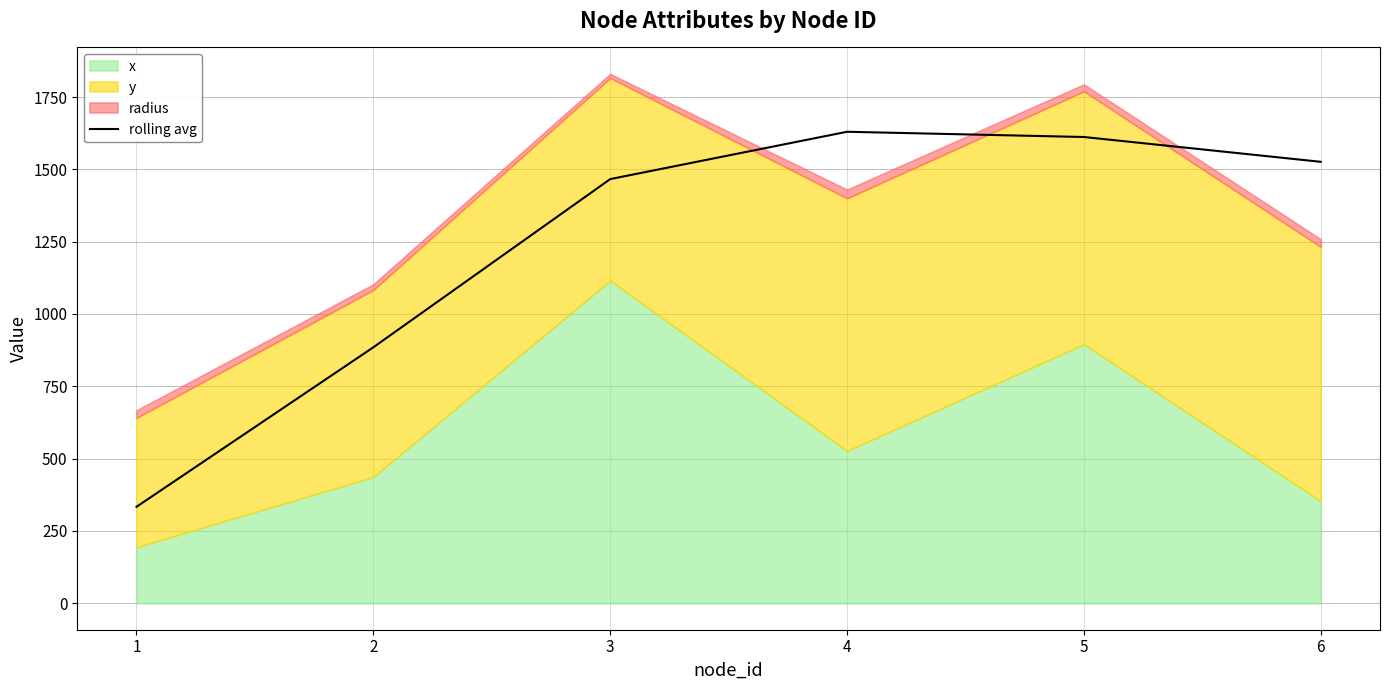

What is the sum of the values at 3 and 1?

1799.8